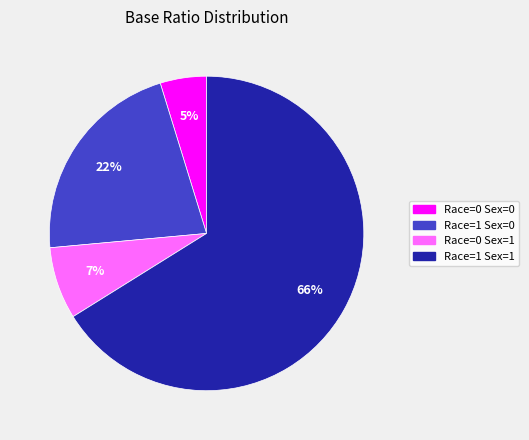

Is it true that Race=1 Sex=0 is 22% of the pie?

True